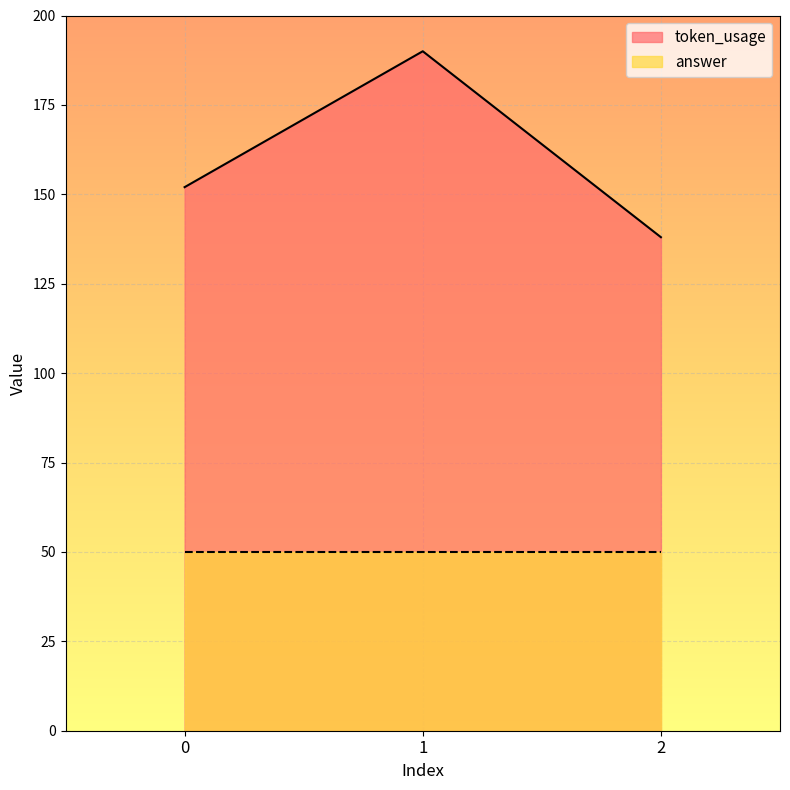

List the labels in order of value, smallest first.

2, 0, 1